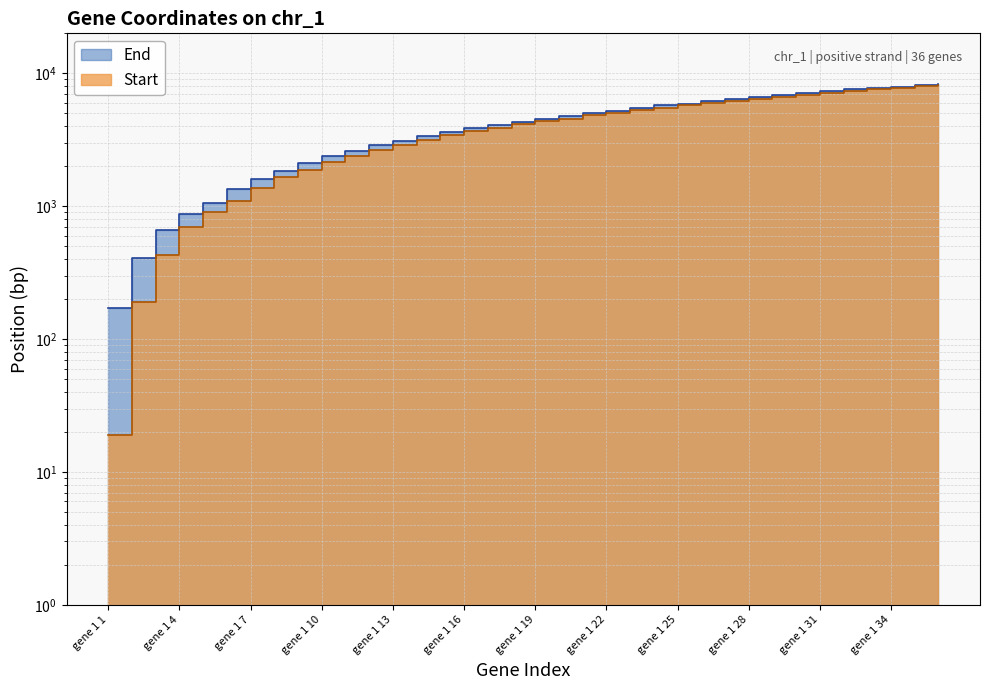

What is the difference between the Start values at gene 1 32 and gene 1 6?

6255